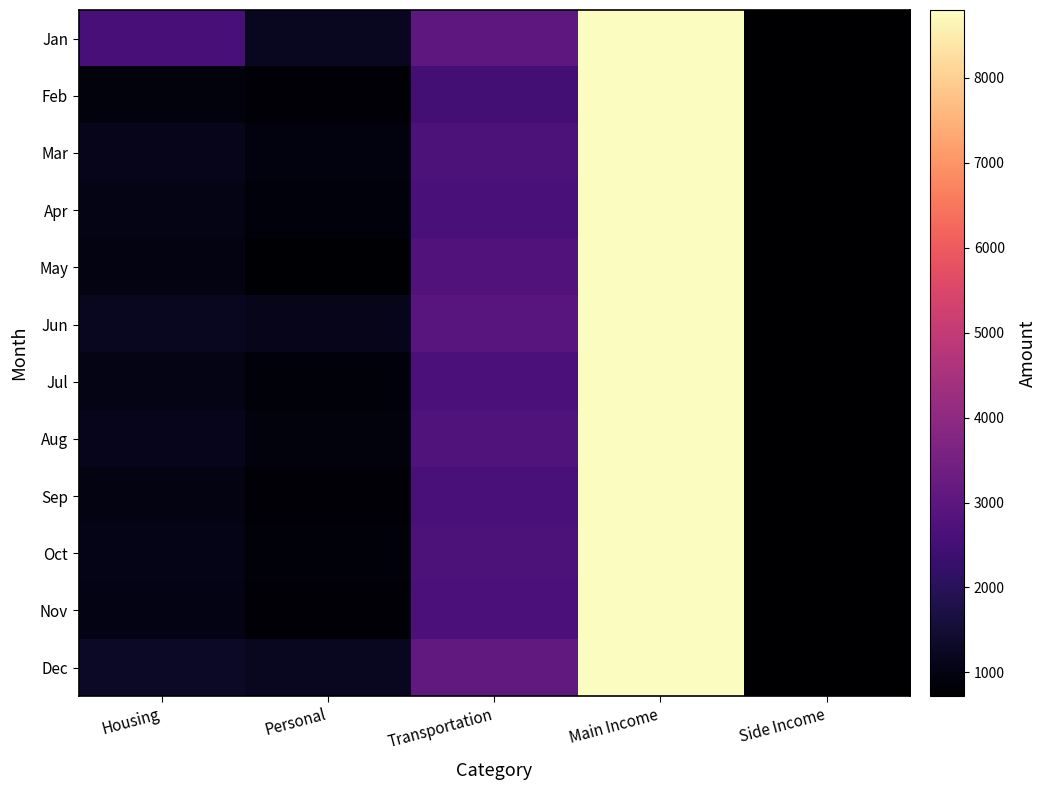

At Personal, list the series in order from smallest to largest.

May, Feb, Sep, Nov, Jul, Oct, Apr, Aug, Mar, Jun, Jan, Dec